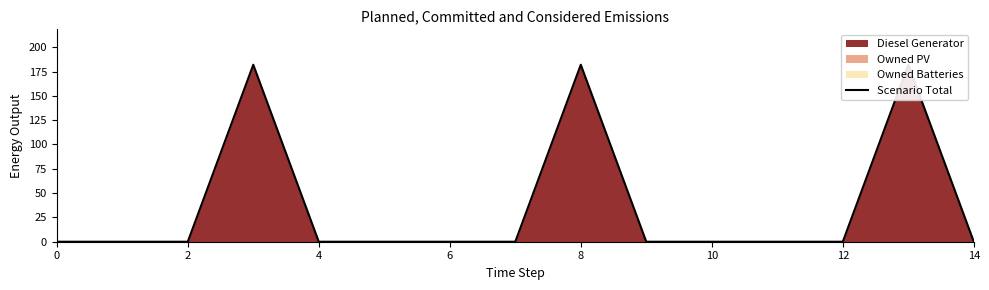

True or false: the data has more than 1 interior local peaks.

True